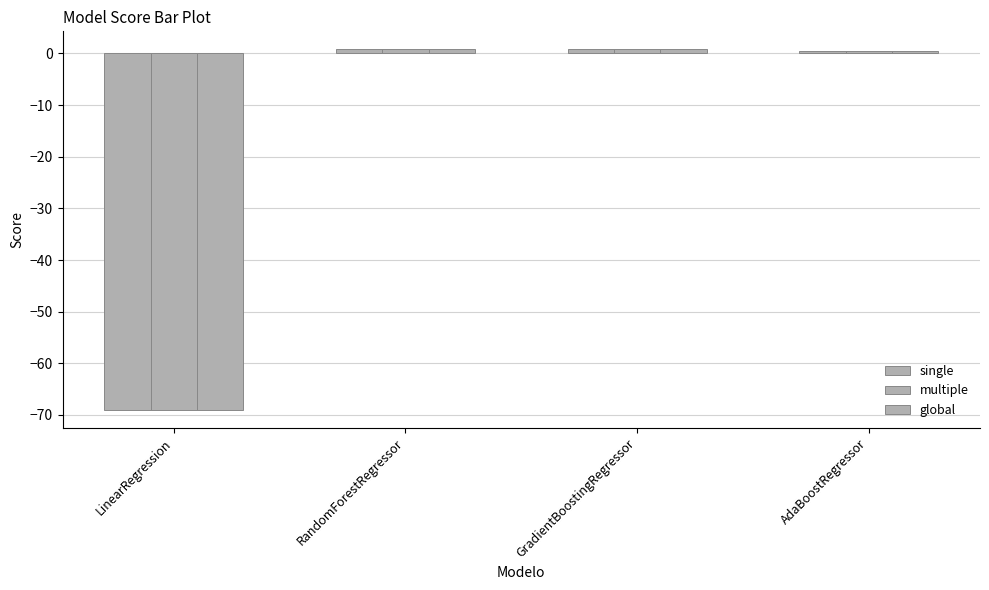

How many distinct data groups are displayed?

3